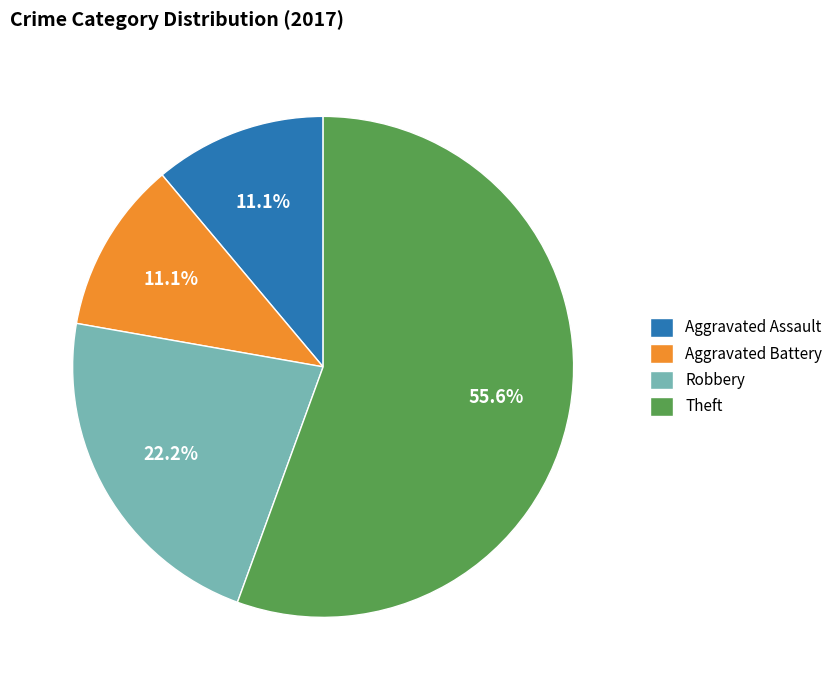

Which category has the biggest portion of the pie?

Theft